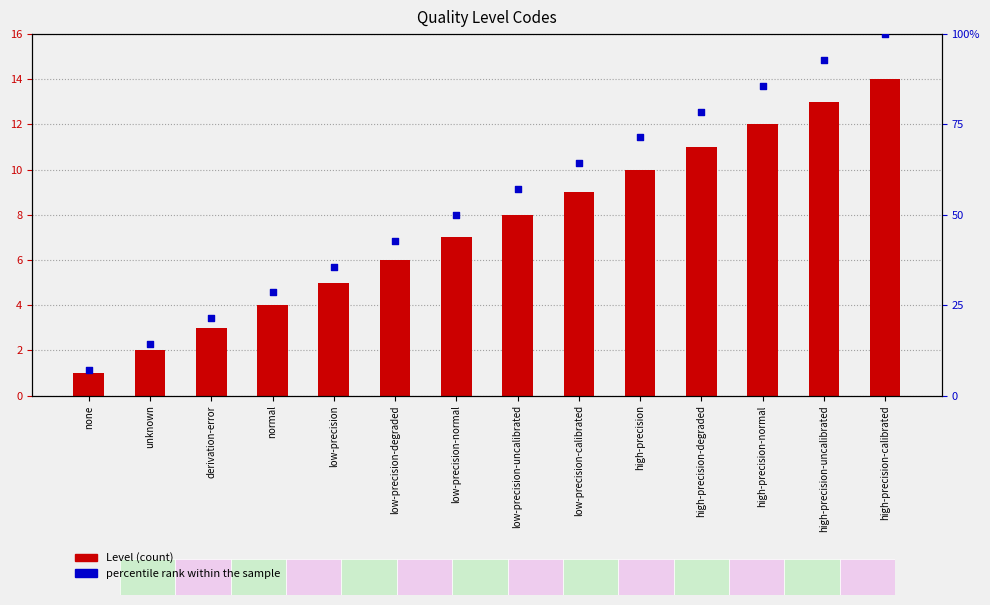

What is the total value across all series at unknown?

16.3